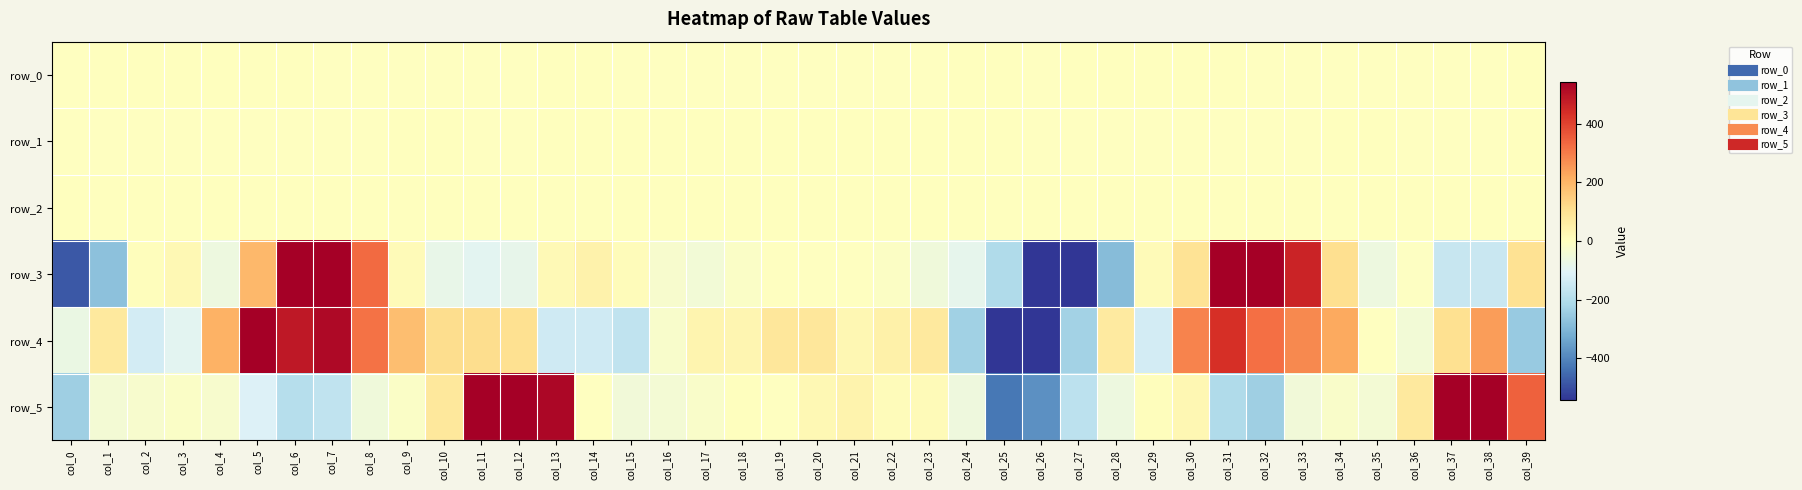

How many values in the row_1 series exceed 0?

18